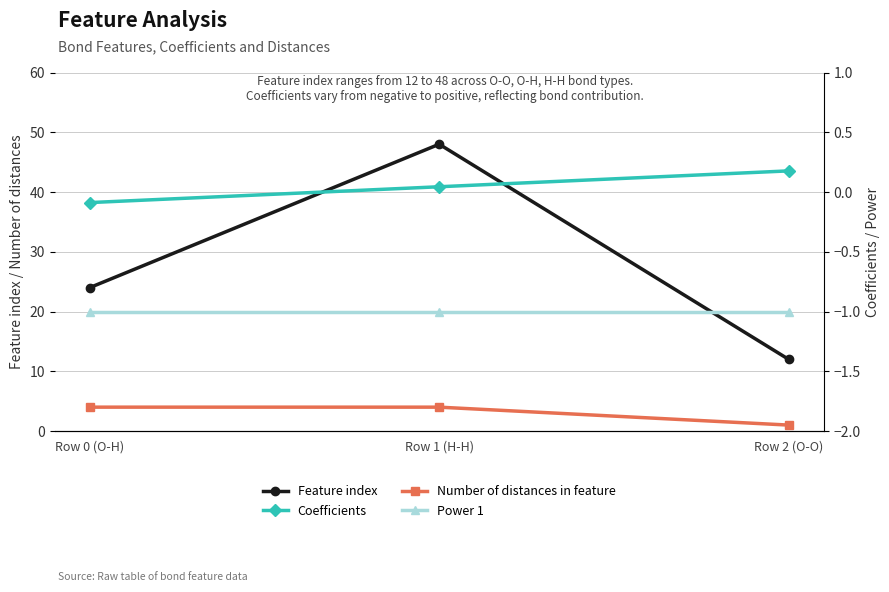

At which label is Coefficients closest to 0?

Row 1 (H-H)